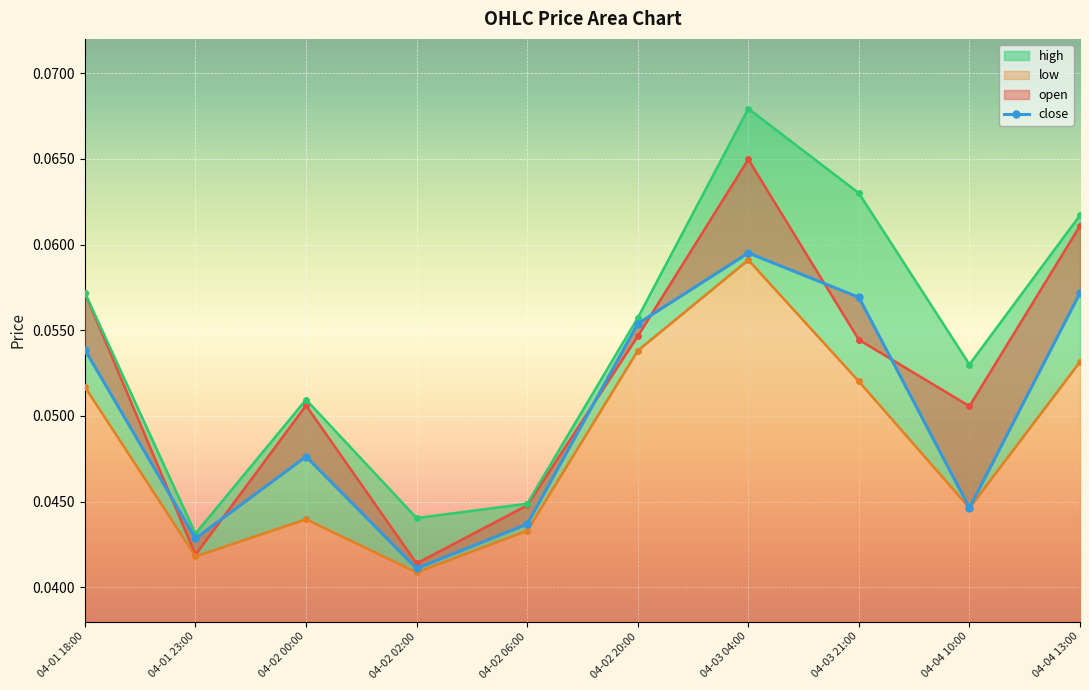

At which category does high reach its first local valley?

04-01 23:00